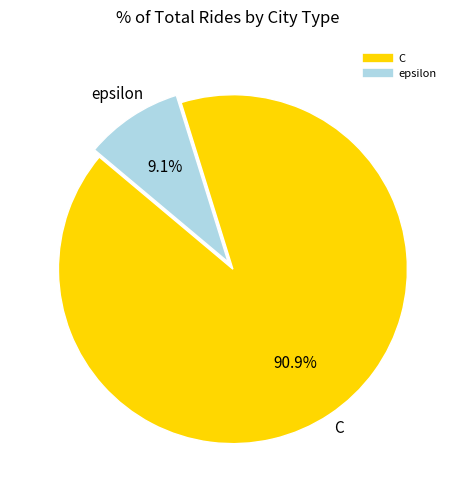

Do epsilon and C together represent more than half of the pie?

Yes